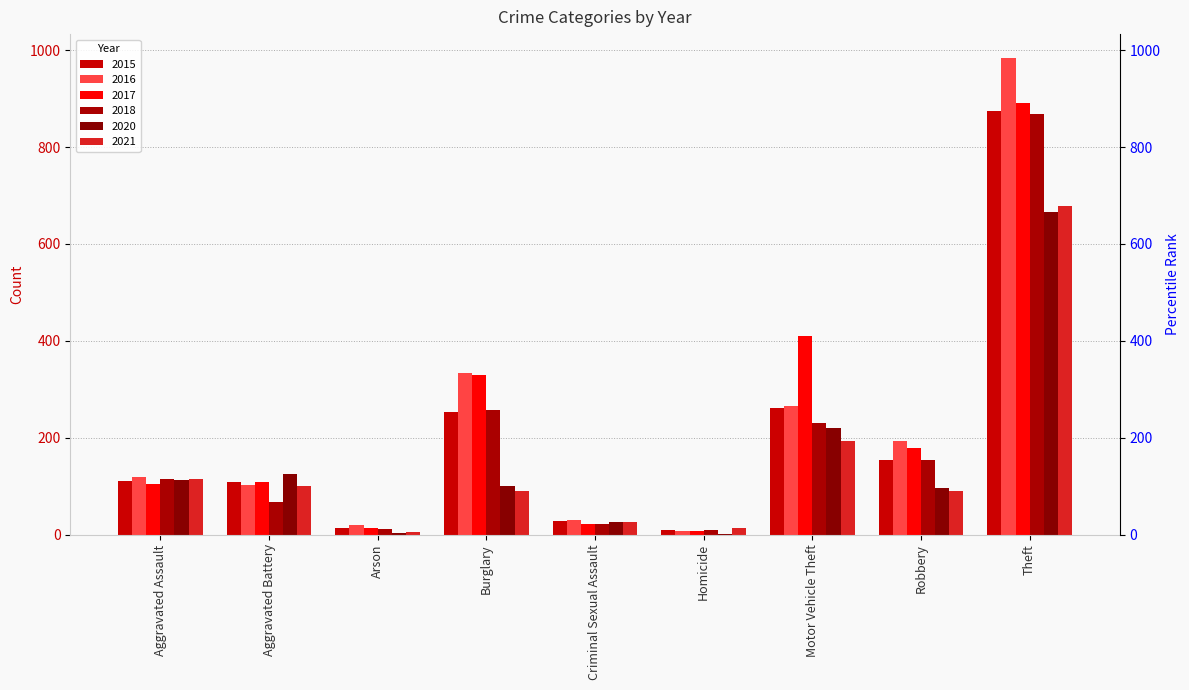

Which series has the largest range (max minus min)?

2016